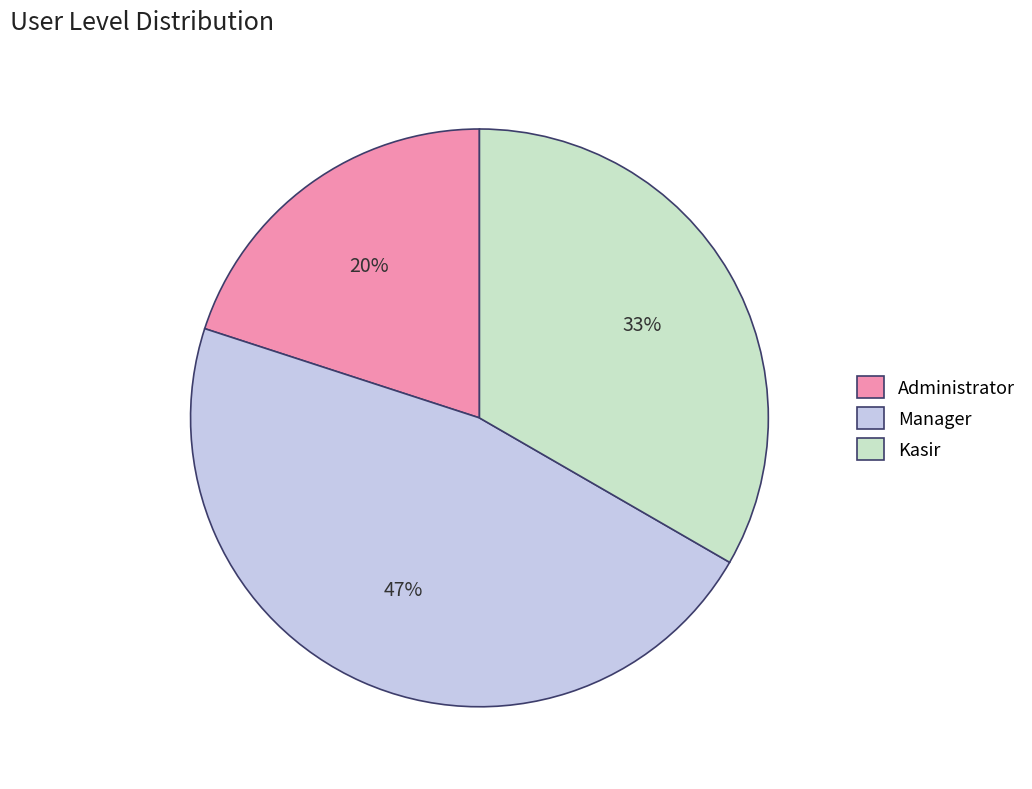

Which category has the smallest portion of the pie?

Administrator